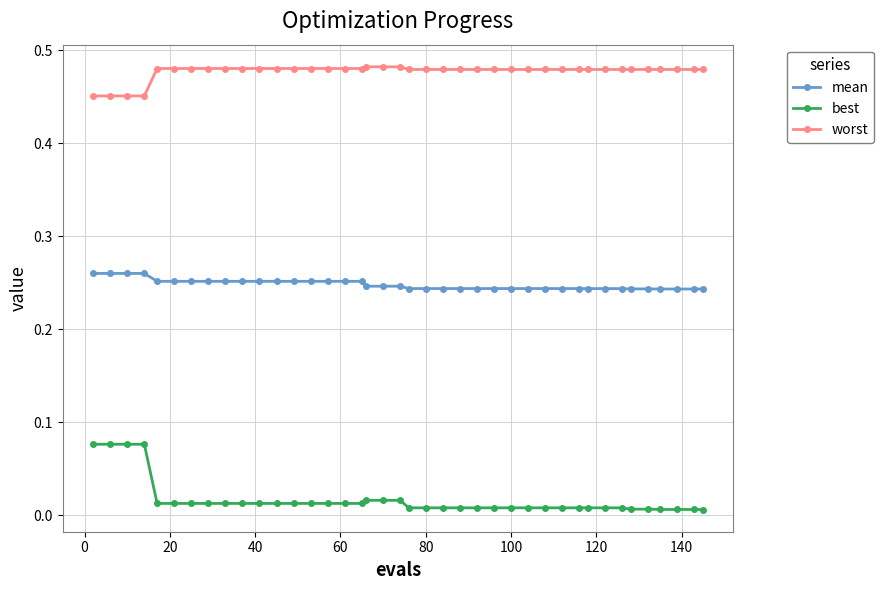

What are all the series names shown in the legend?

mean, best, worst